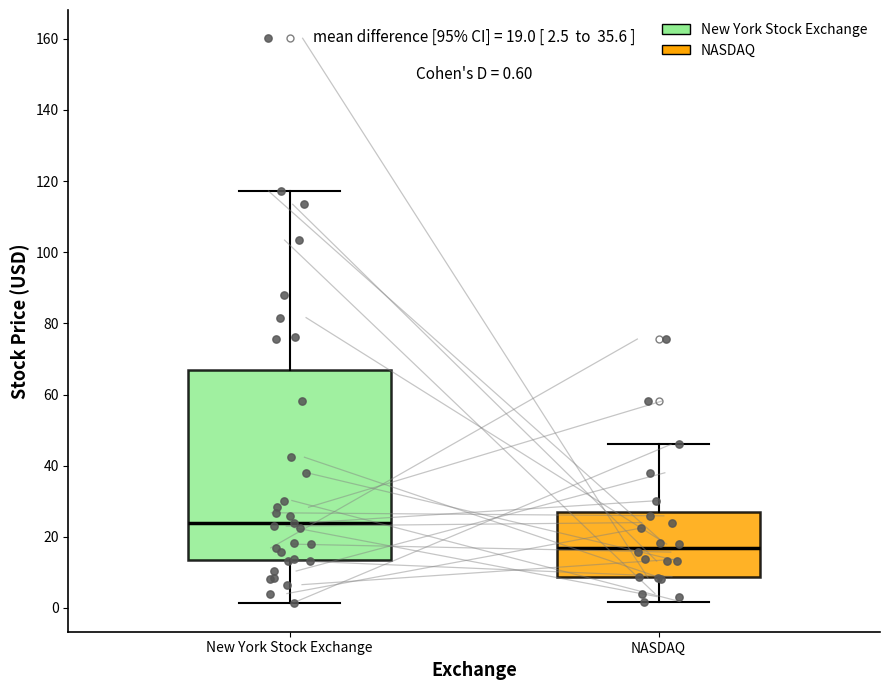

Which box is the tallest, from its lower edge to its upper edge?

New York Stock Exchange